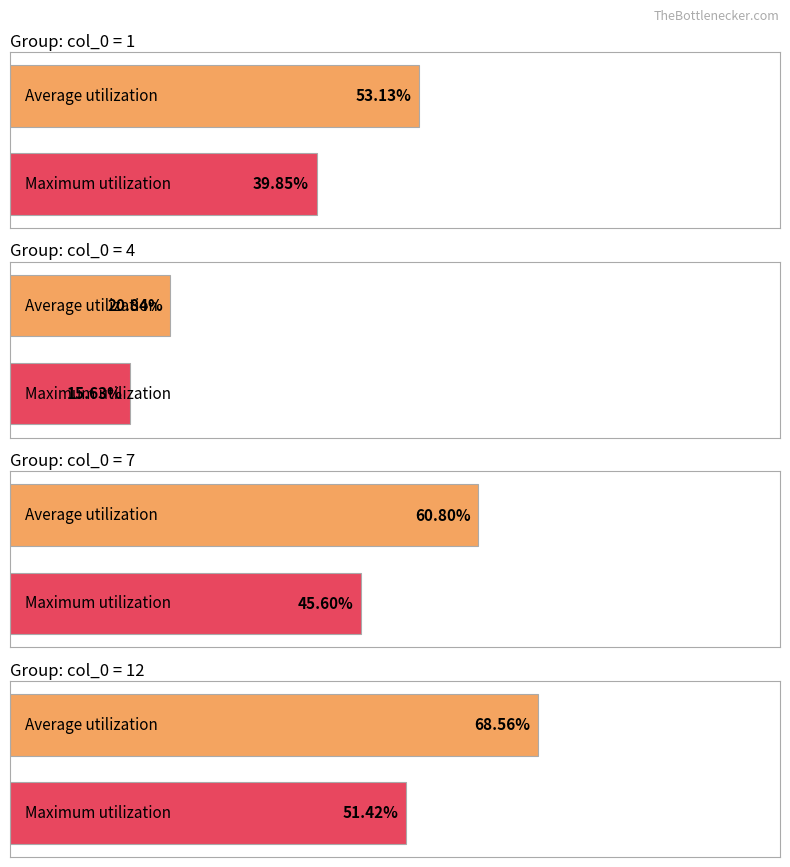

How many groups of bars are there?

4